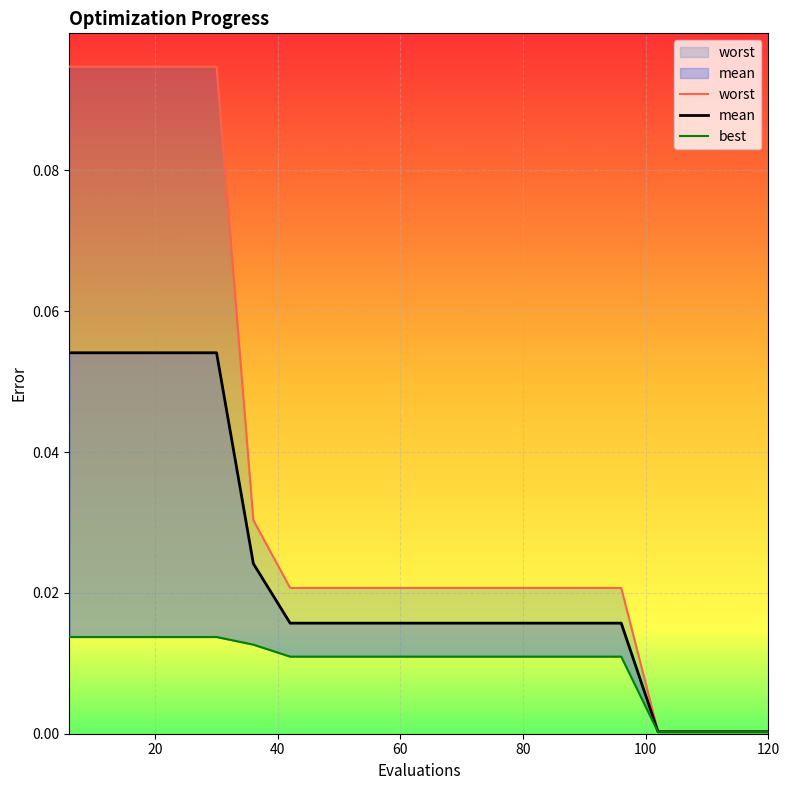

Which series has the largest range (max minus min)?

worst